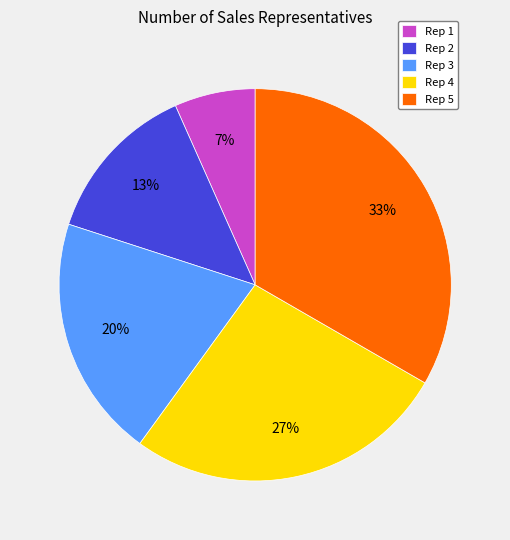

Combined, do Rep 4 and Rep 5 account for over 50%?

Yes